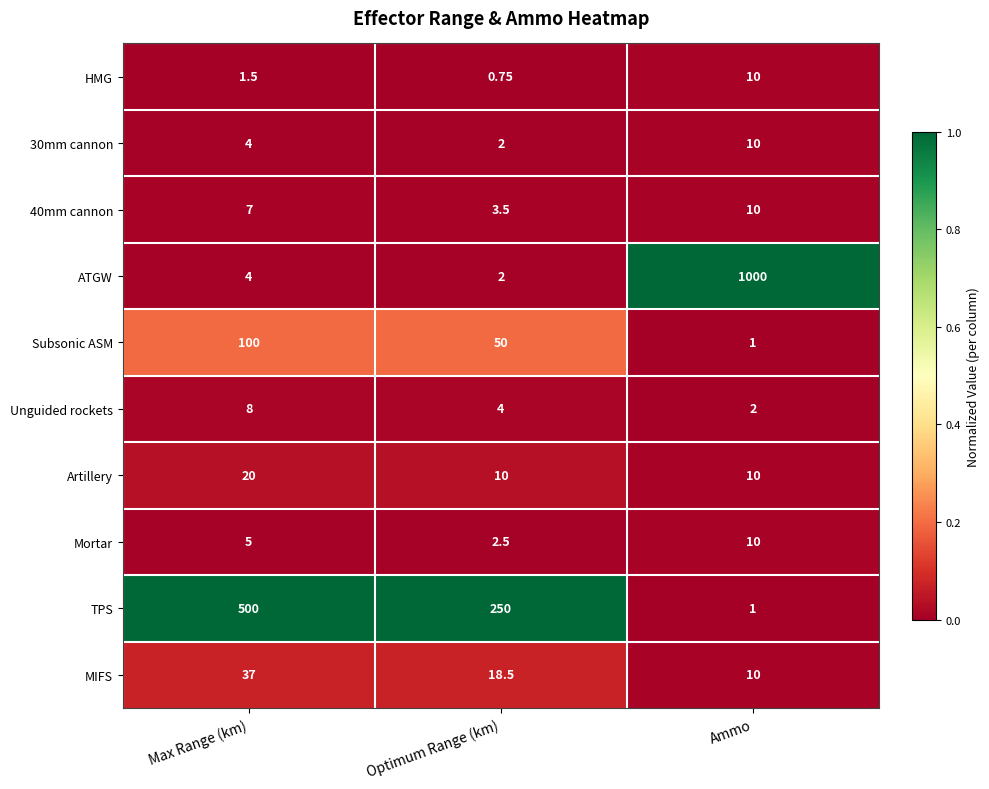

Between Max Range (km) and Optimum Range (km), which series saw the biggest shift?

TPS